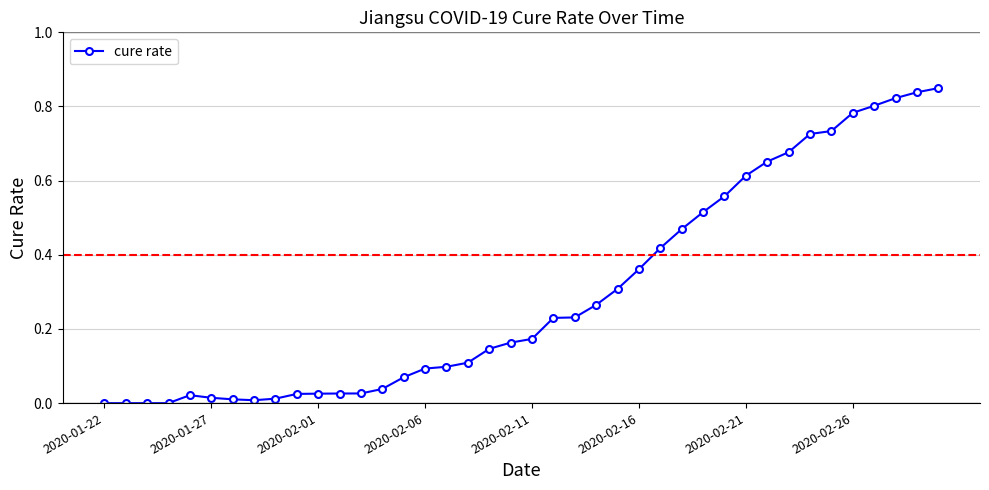

What is the sum of all values?

11.9